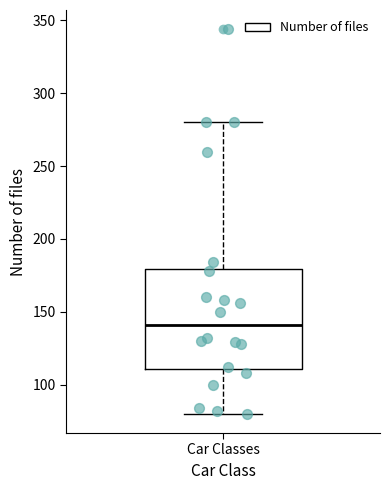

Read this box plot against the y-axis: the position of the median line, the range covered by the box, and the ends of both whiskers. The values are not printed on the chart, so give them approximately, as read against the axis.

median 140, box 110 to 180, whiskers 80 to 280